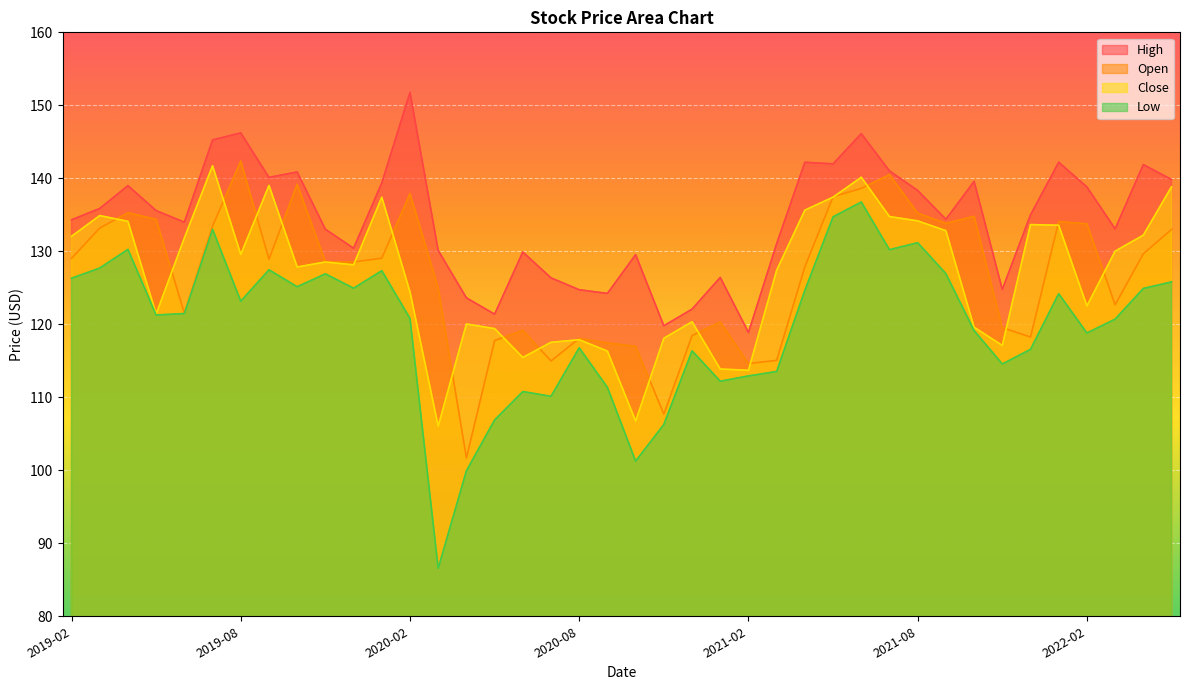

What is the label of the 7th point from the right?

2021-11-01